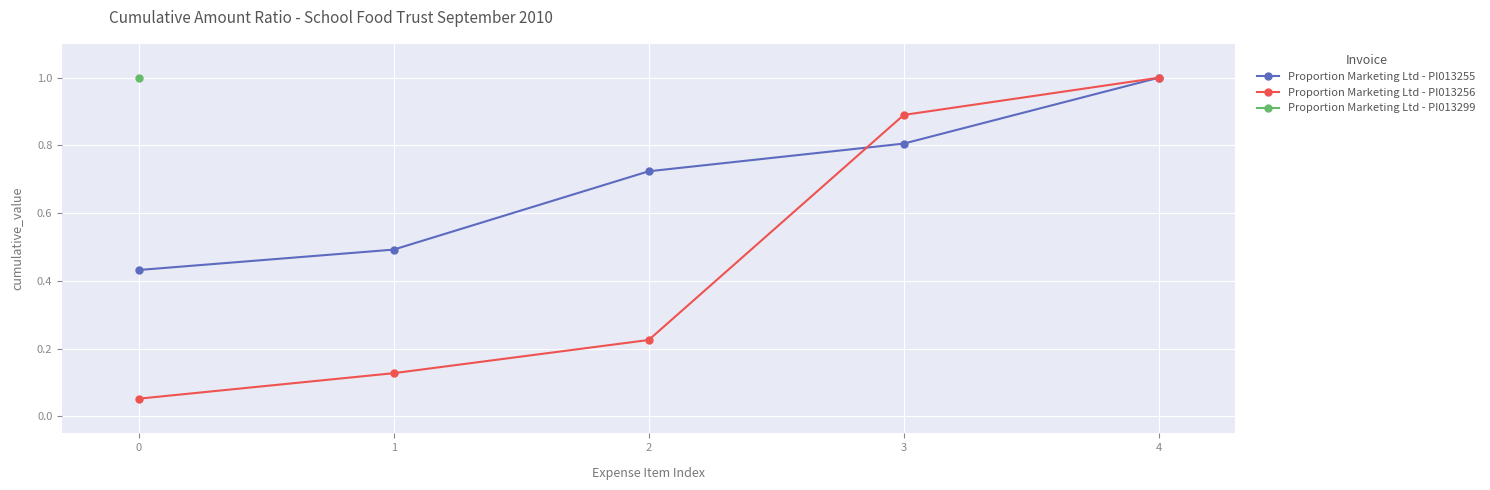

Where is Proportion Marketing Ltd - PI013256 nearest to the value 0?

0